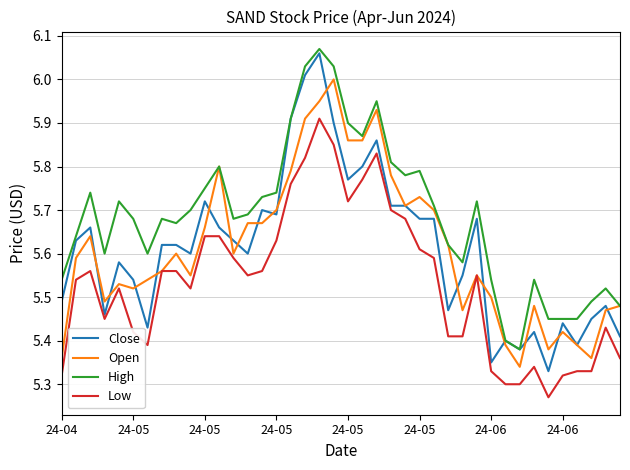

Which series has the largest total across all categories?

High